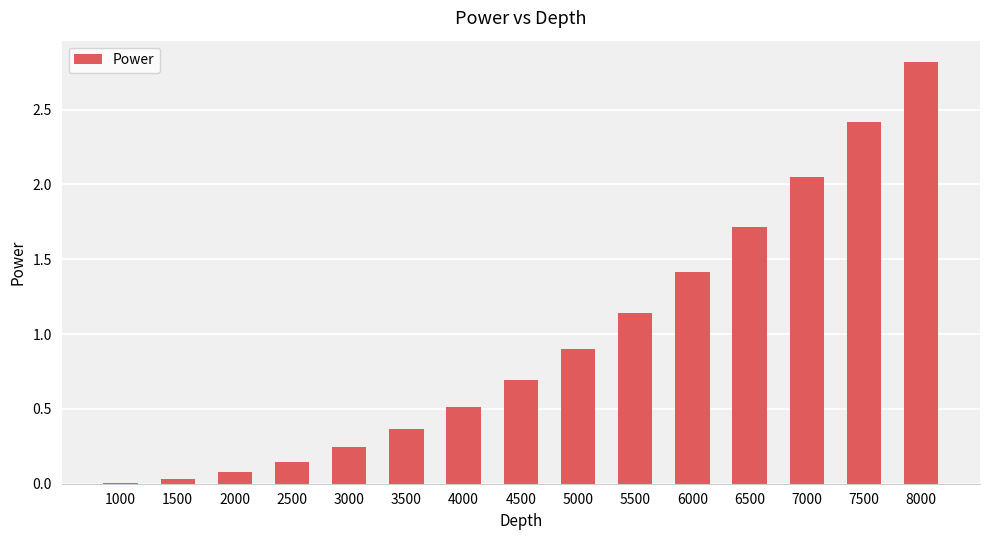

Which label corresponds to the largest value in the chart?

8000